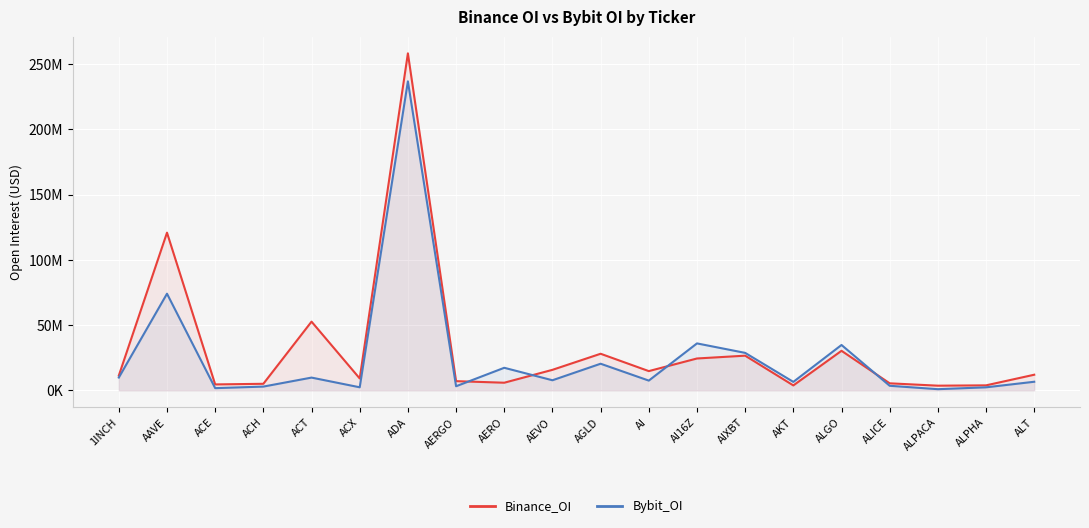

How many interior local peaks does the Bybit_OI series have?

7